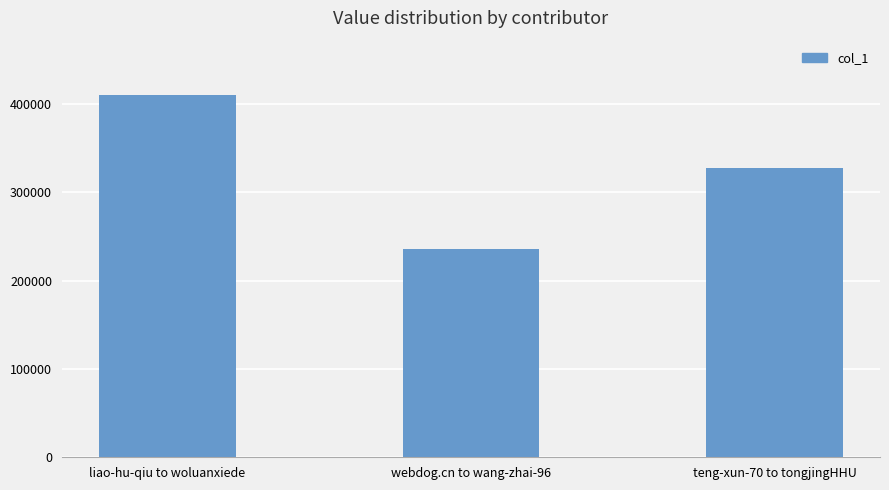

What is the label of the 1st bar from the left?

liao-hu-qiu to woluanxiede